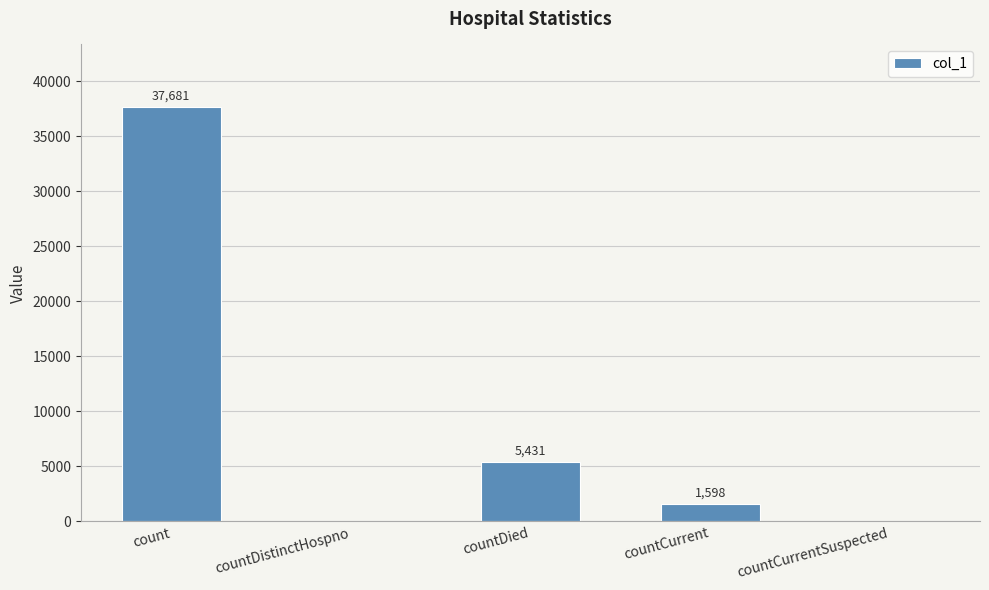

The value at countCurrentSuspected is 0. True or false?

True